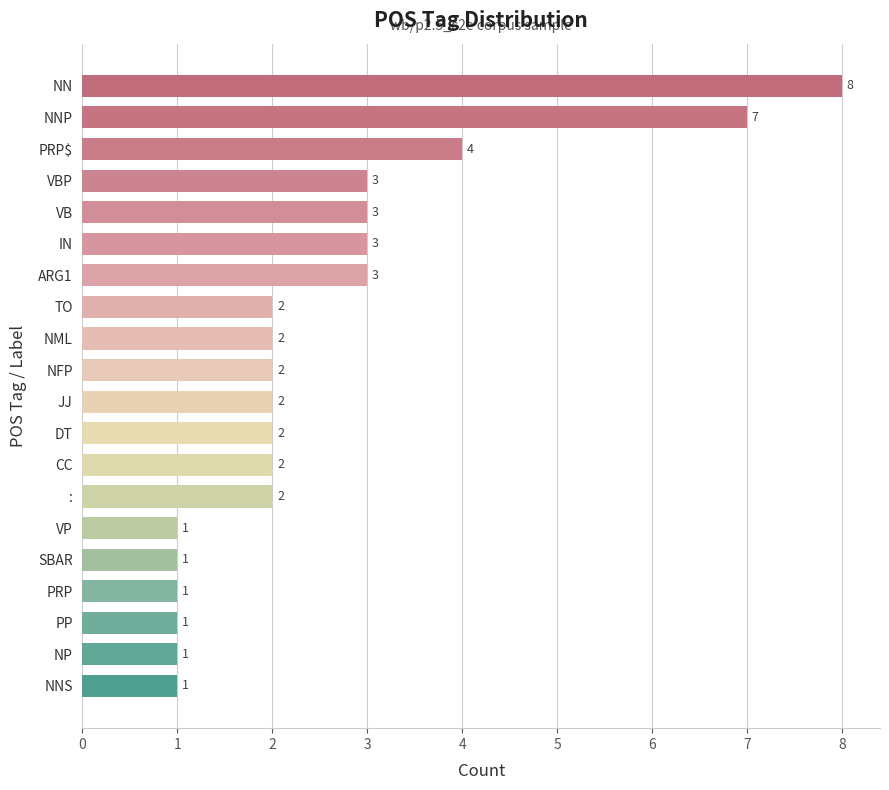

Reading bottom to top, list all the values displayed in this chart.

1	1	1	1	1	1	2	2	2	2	2	2	2	3	3	3	3	4	7	8